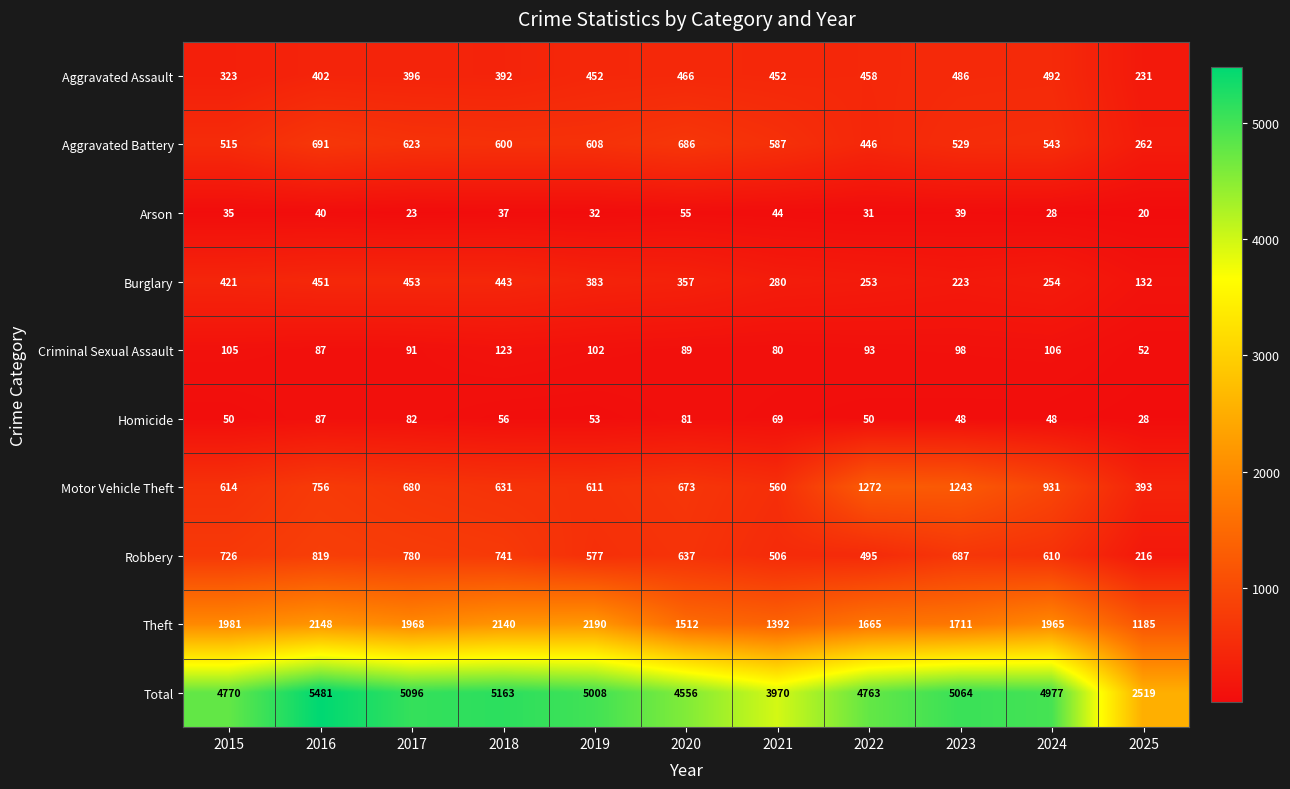

Where is Arson nearest to the value 37?

2018